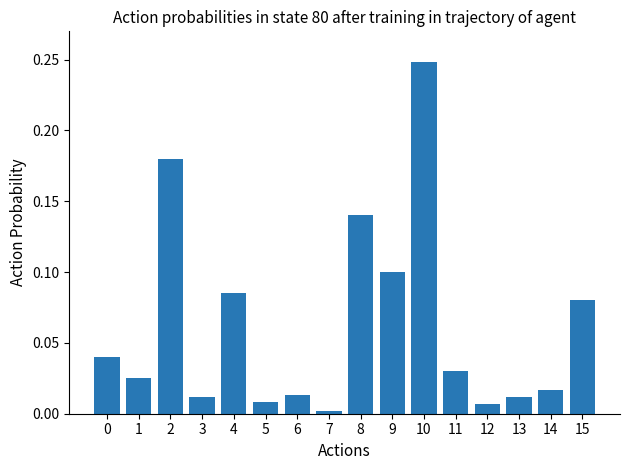

Count the number of data series in this chart.

1